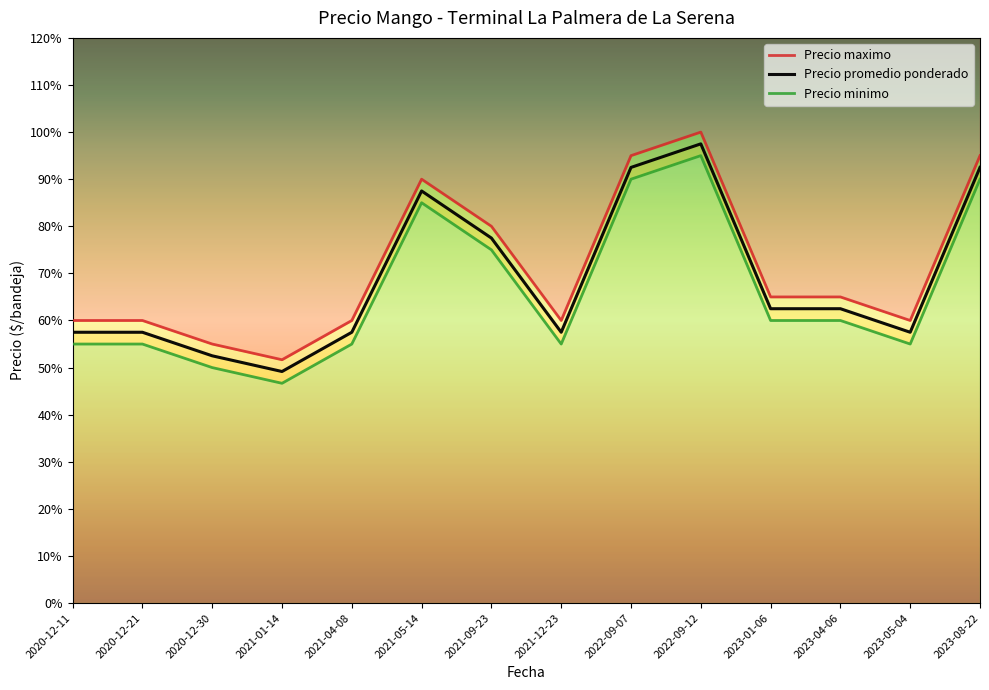

What is the label of the 10th point from the right?

2021-04-08